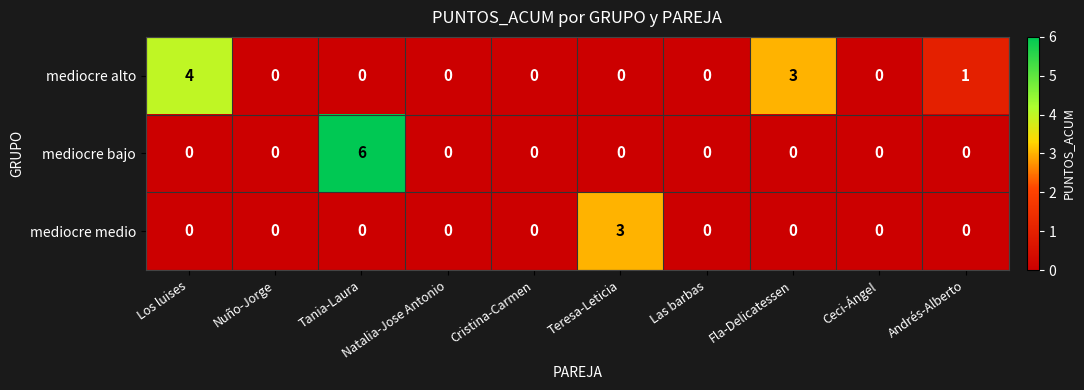

Is the value of mediocre bajo at Tania-Laura greater than the value of mediocre medio at Los luises?

Yes